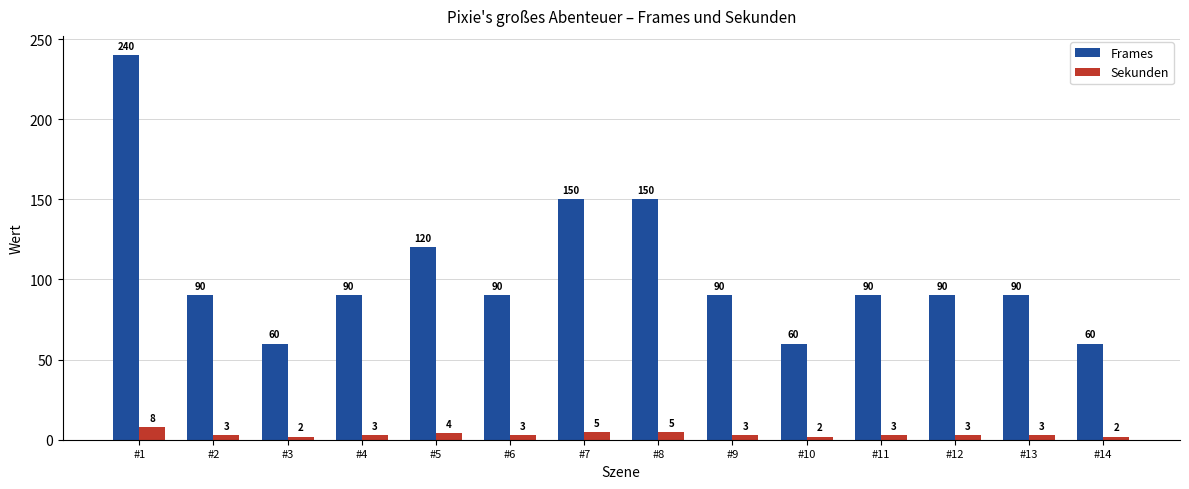

True or false: Frames has a value of 89 at #8.

False